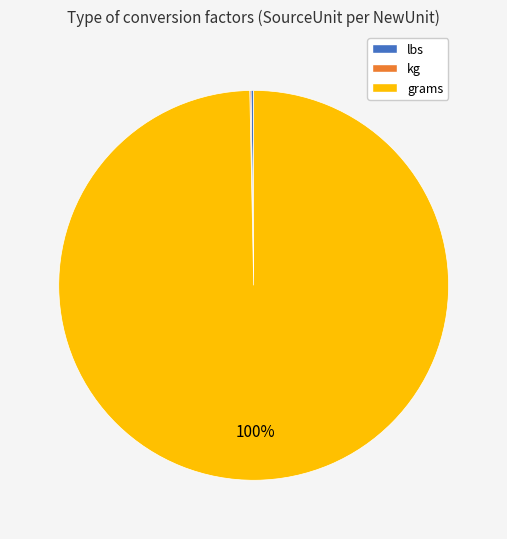

True or false: grams accounts for 100% of the total.

True